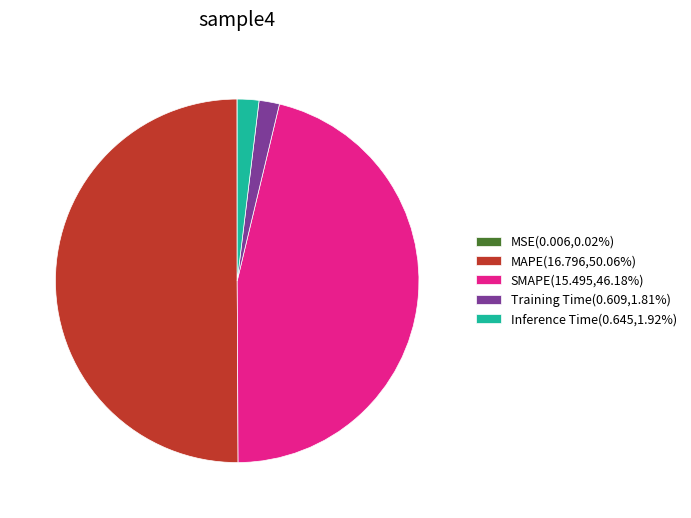

What is the ratio of the value at MAPE(16.796,50.06%) to the value at SMAPE(15.495,46.18%)?

1.1